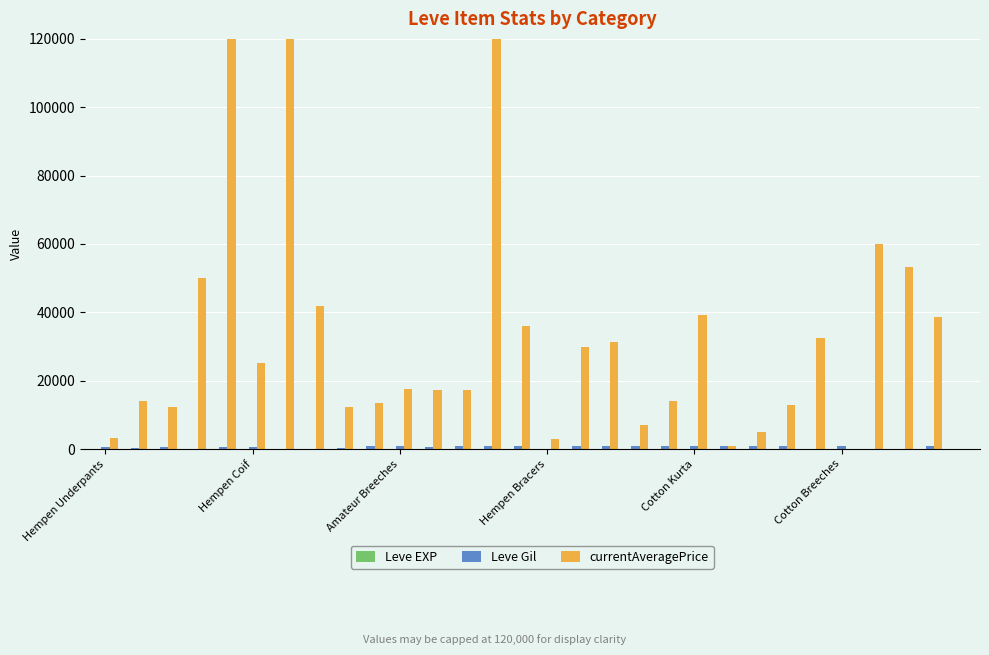

Which series has the largest total across all categories?

currentAveragePrice